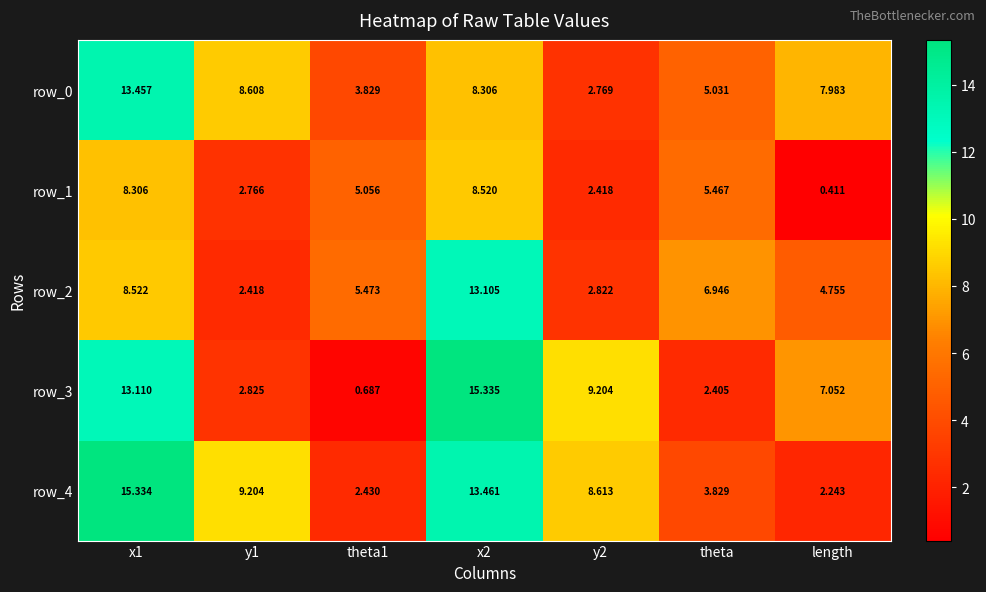

At which label is row_0 closest to 8?

length